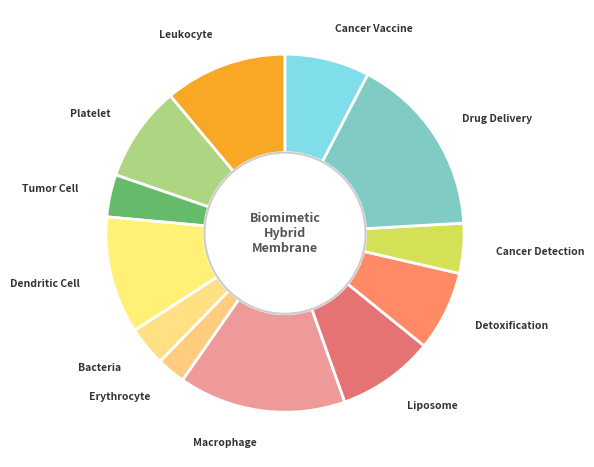

Combined, do Tumor Cell and Dendritic Cell account for over 50%?

No